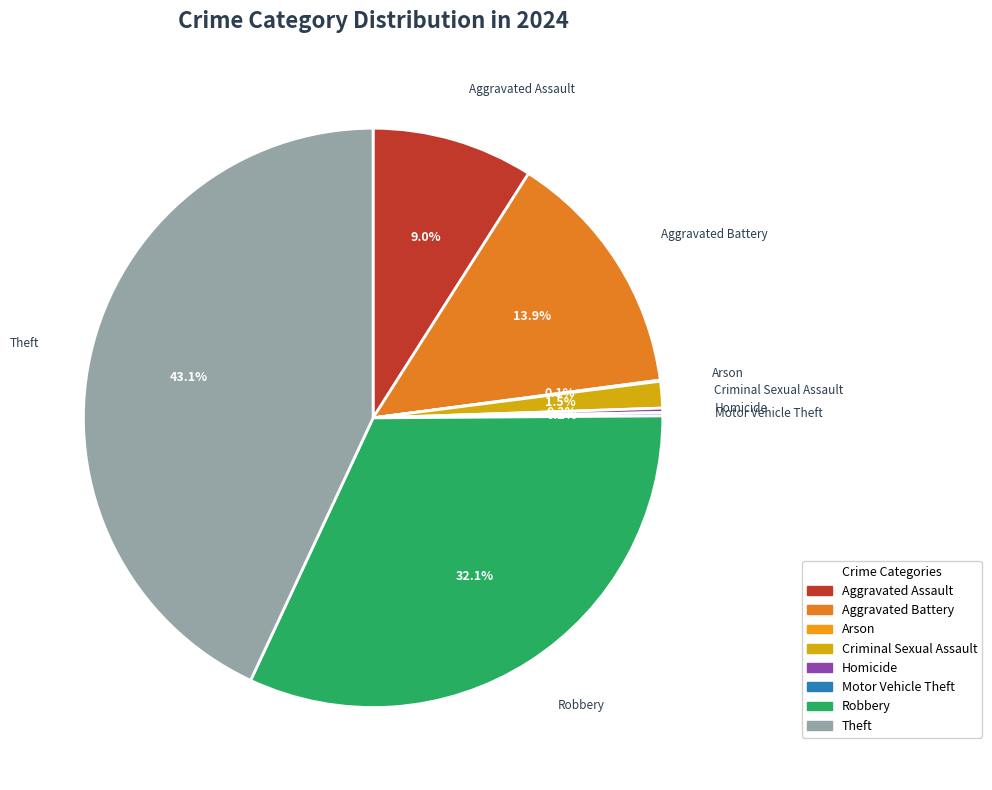

Does Aggravated Assault account for over 50% of the chart?

No